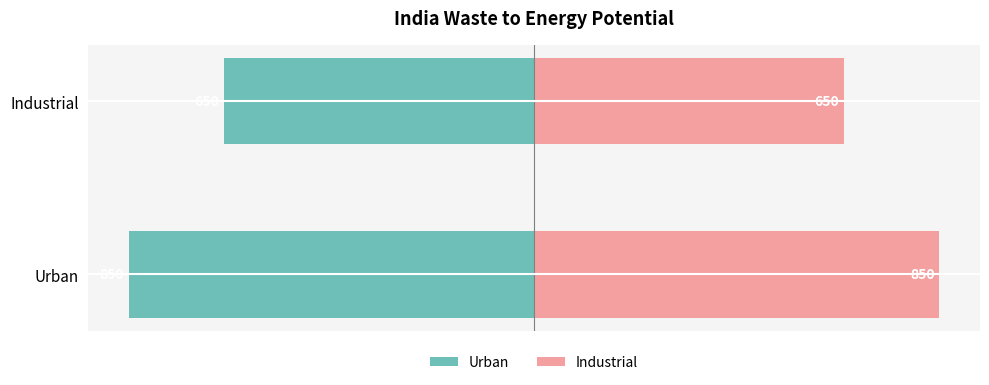

List the series in order of their overall mean, lowest first.

Urban Side, Industrial Side